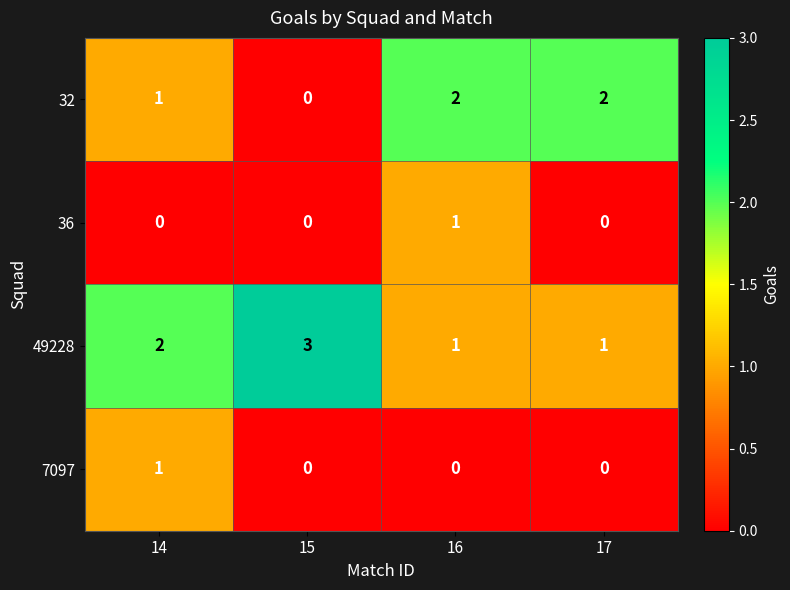

Reading left to right, what are all the values shown in this chart?

32: 14=1	15=0	16=2	17=2
36: 14=0	15=0	16=1	17=0
49228: 14=2	15=3	16=1	17=1
7097: 14=1	15=0	16=0	17=0